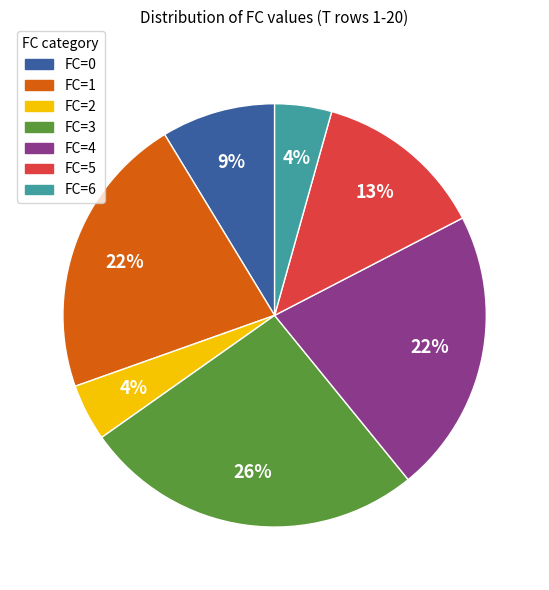

To the nearest percent, what is the difference between the largest and smallest slice percentages?

22%